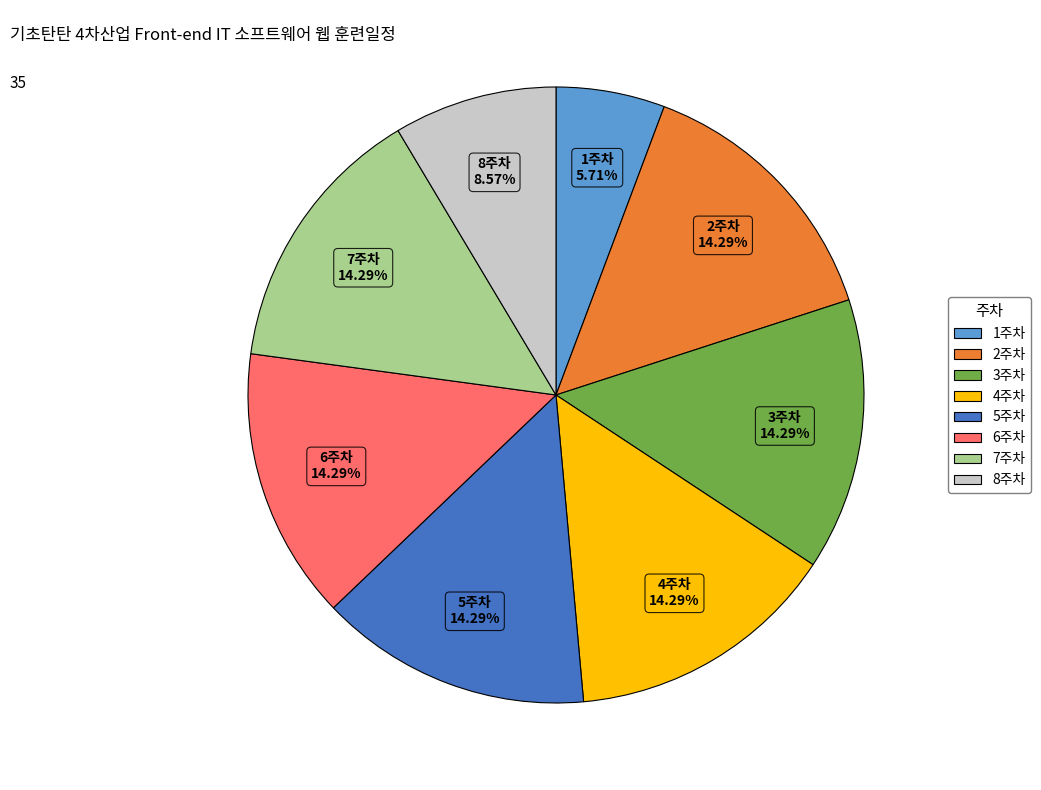

How many slices are in this pie chart?

8